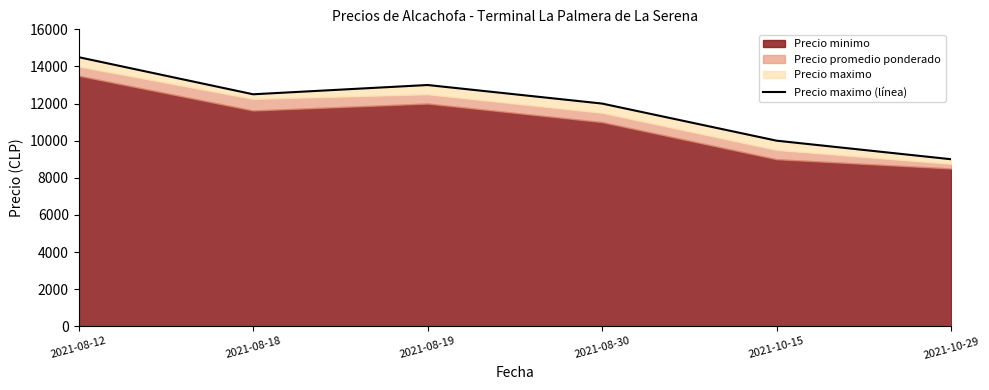

True or false: the data shows 14500 at 2021-08-12.

True